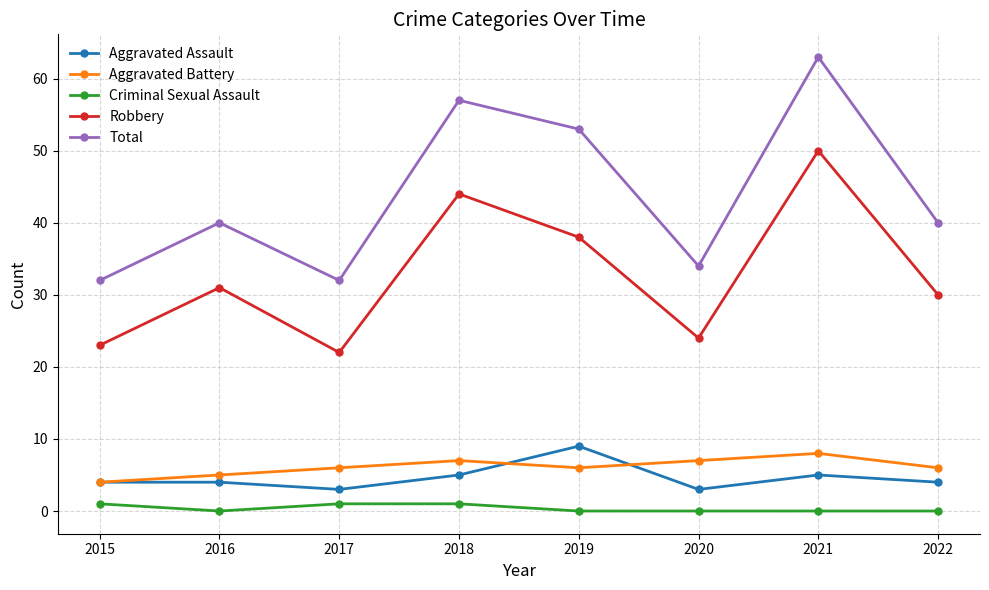

True or false: Aggravated Battery and Robbery intersect in this chart.

False